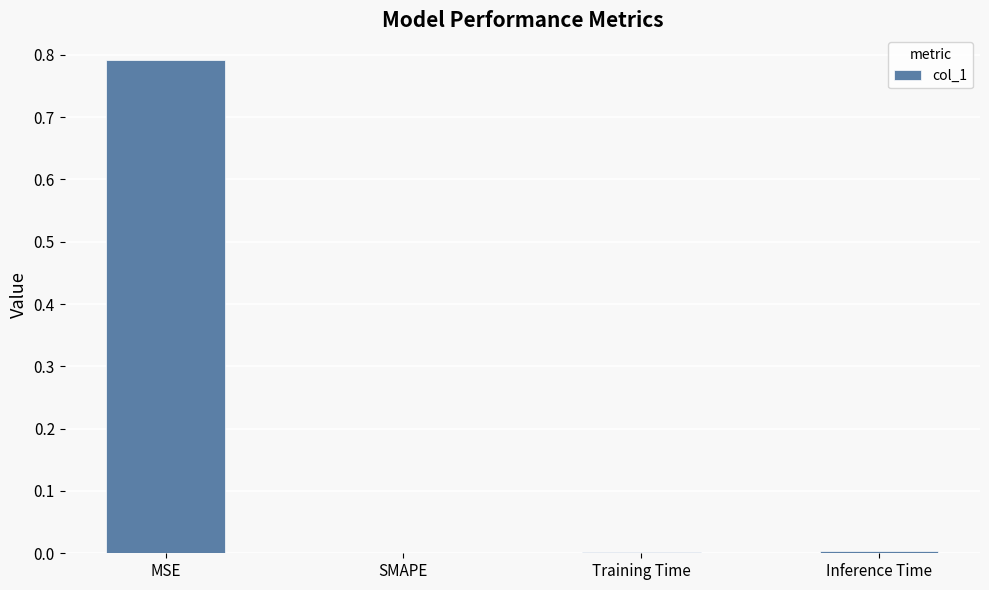

What is the sum of all values?

0.8